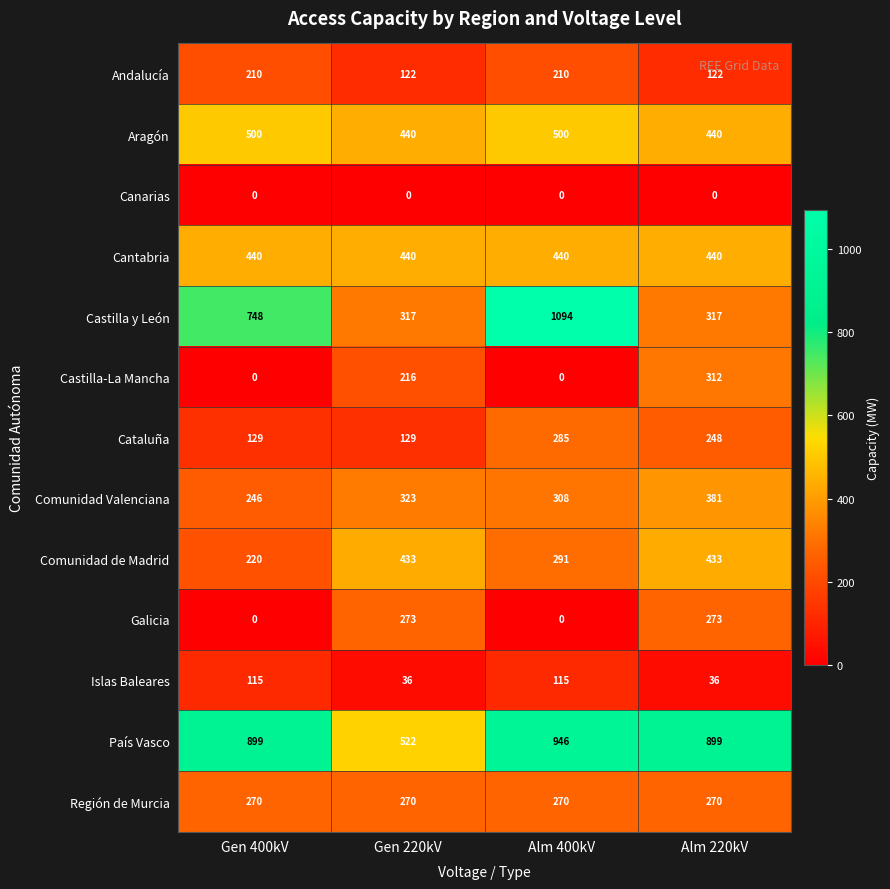

What is the total value across all series at Alm 220kV?

4171